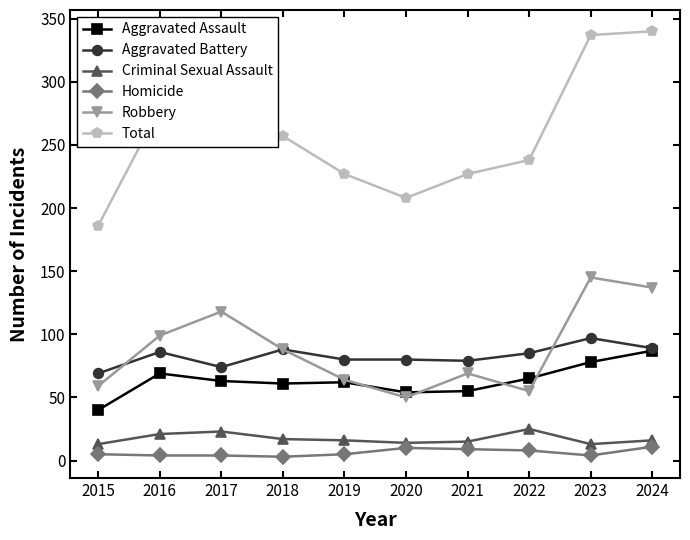

What is the maximum value shown in the chart?

340